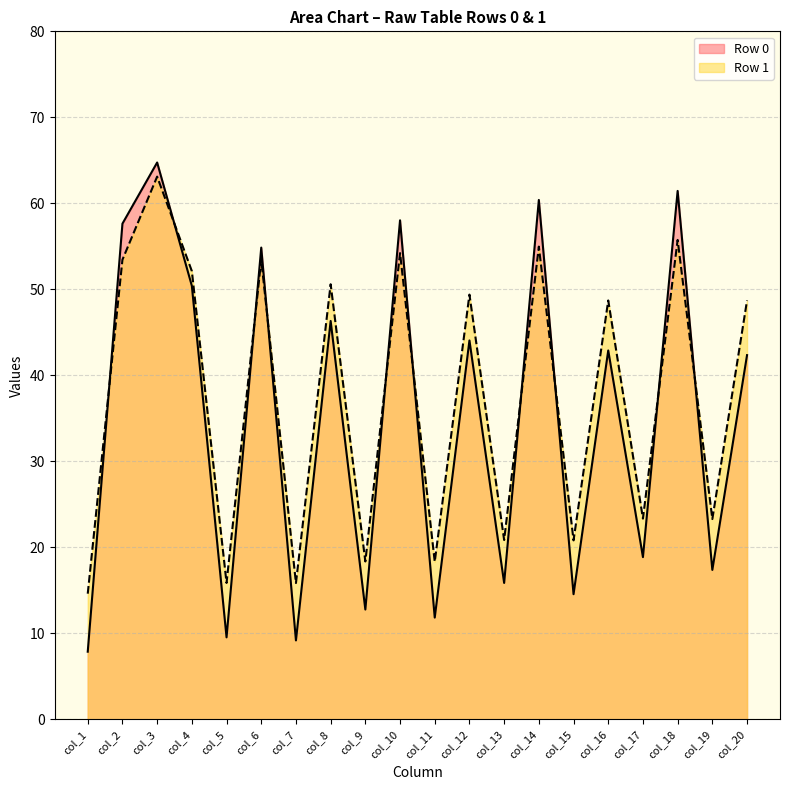

At which label is col_6 closest to 54?

Row 1